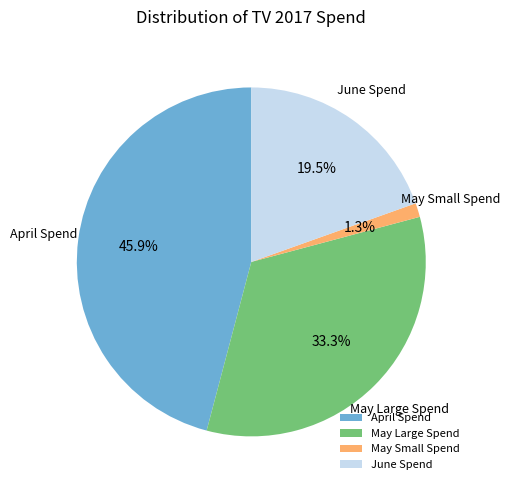

Combined, what portion of the pie is April Spend and May Large Spend?

79.2%